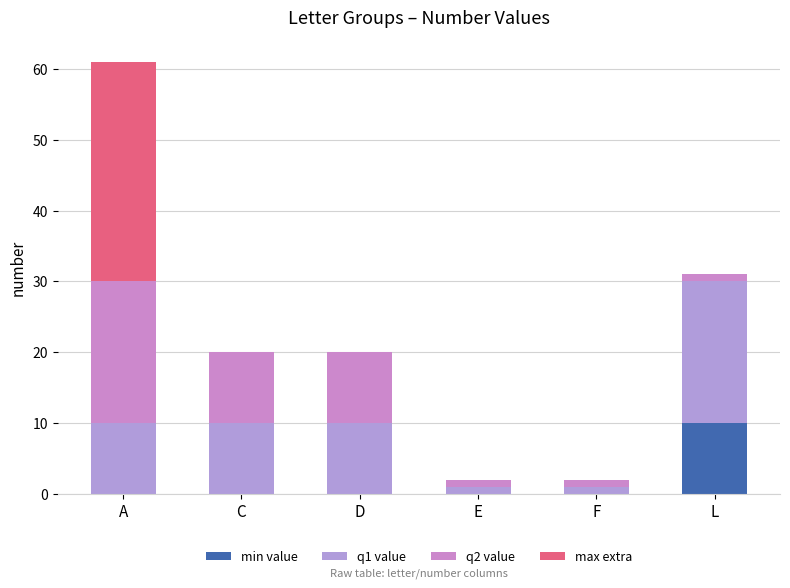

Are the bars grouped side by side (vs. stacked)?

No